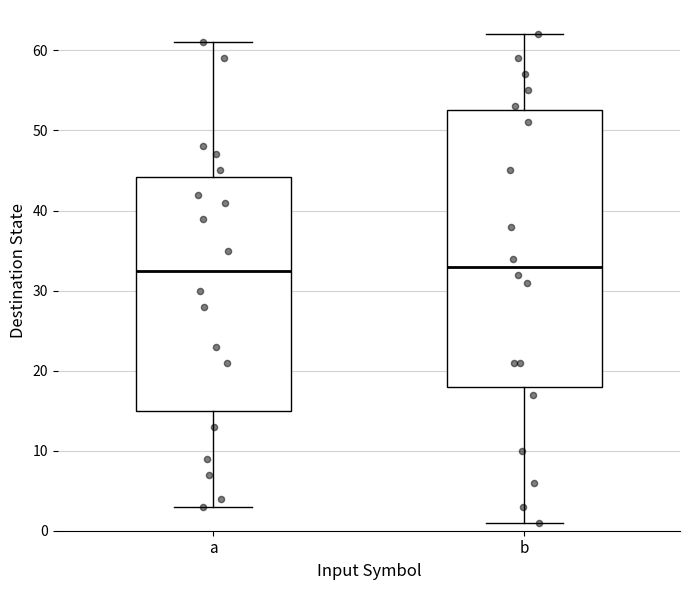

Reading left to right, transcribe this box plot: for each box, give where its median line is, the range the box spans, and where its two whiskers end, as read against the y-axis. The values are not printed on the chart, so give them approximately, as read against the axis.

a: median 33, box 15 to 44, whiskers 3 to 61
b: median 33, box 18 to 53, whiskers 1 to 62